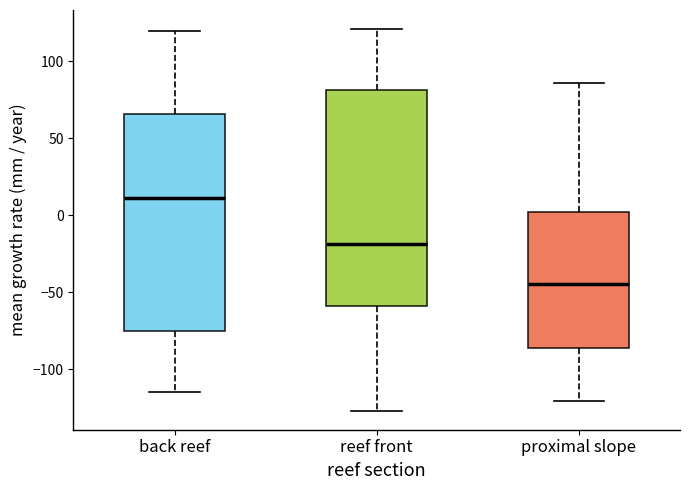

Reading left to right, read every box against the y-axis: the position of its median line, the range the box covers, and the ends of its whiskers. The values are not printed on the chart, so give them approximately, as read against the axis.

back reef: median 10, box -75 to 65, whiskers -115 to 120
reef front: median -20, box -60 to 80, whiskers -125 to 120
proximal slope: median -45, box -85 to 0, whiskers -120 to 85